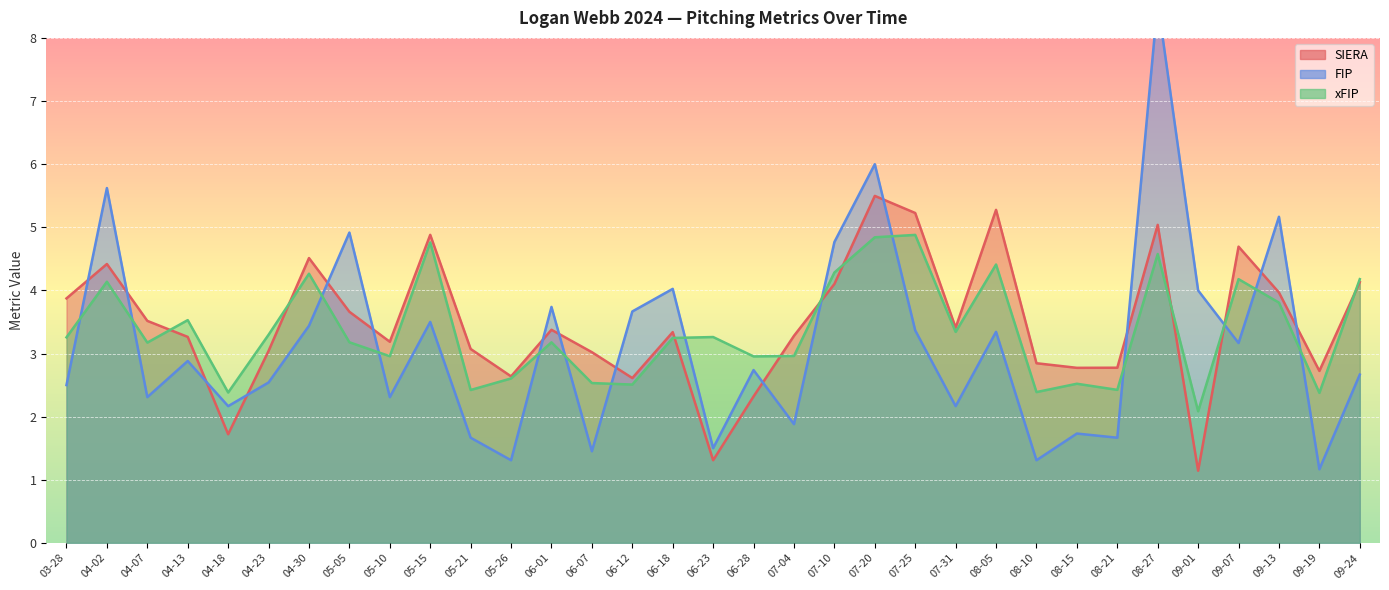

What is the spread (max minus min) of values at 07-20?

1.2